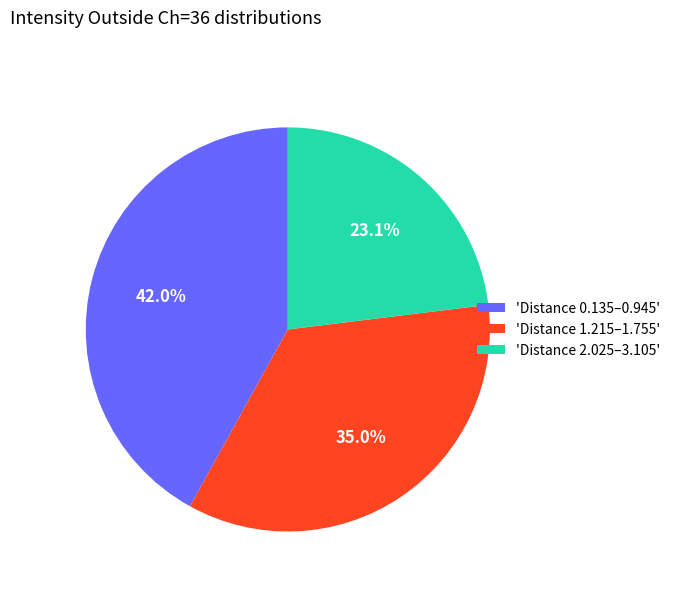

What is the ratio of the value at 'Distance 0.135–0.945' to the value at 'Distance 1.215–1.755'?

1.2